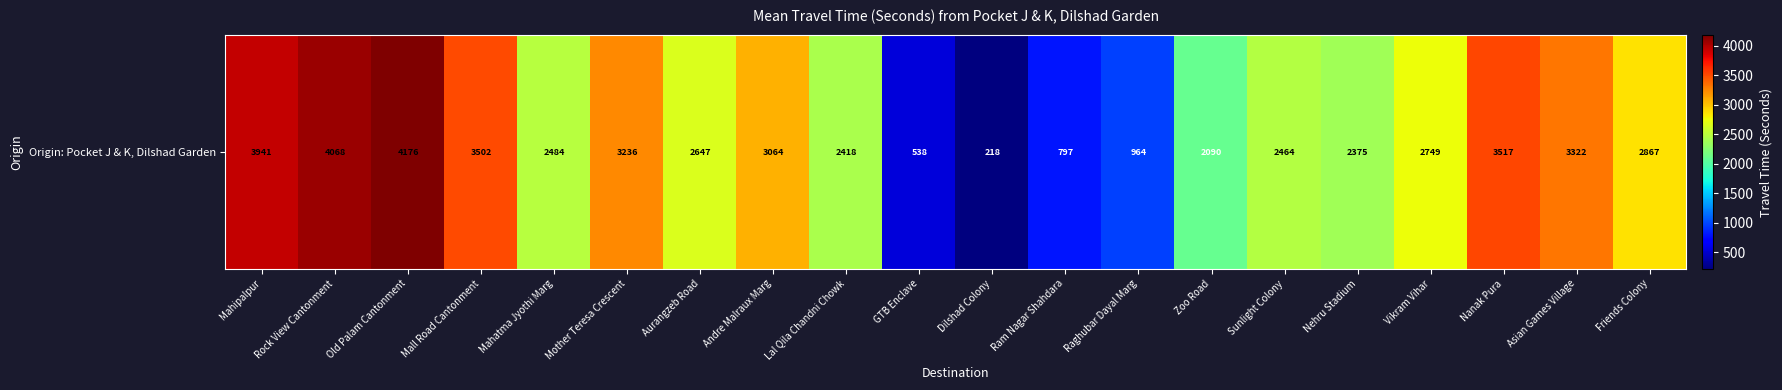

What is the change in value from Ram Nagar Shahdara to Friends Colony?

+2070